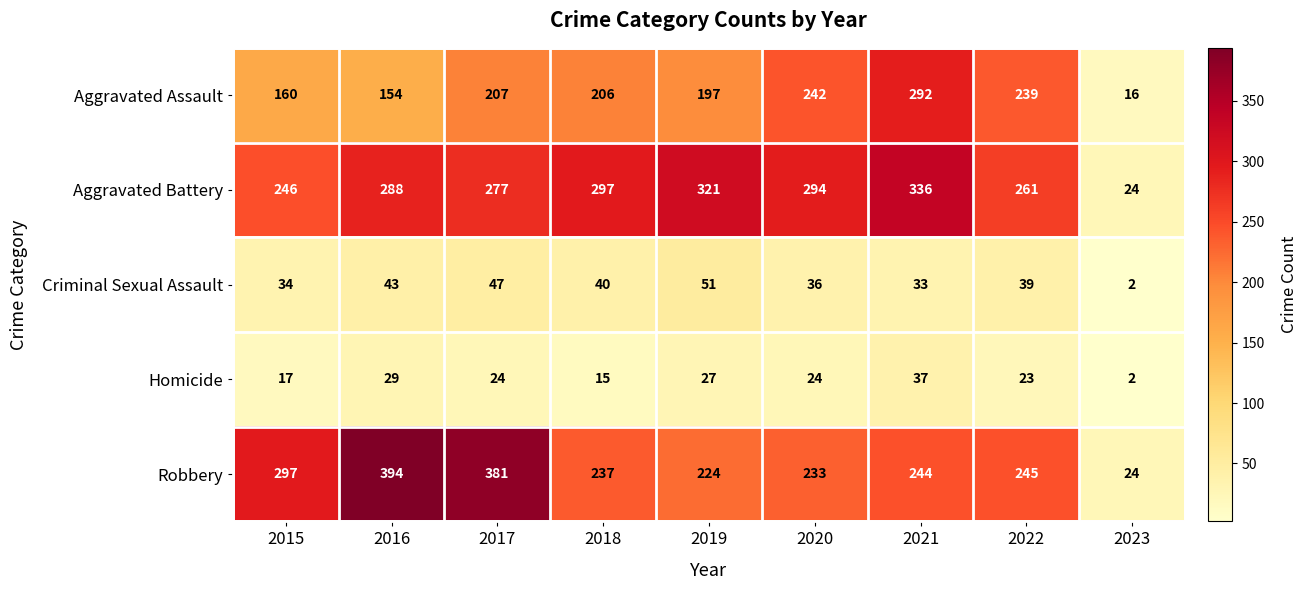

Which series has the largest total across all categories?

Aggravated Battery